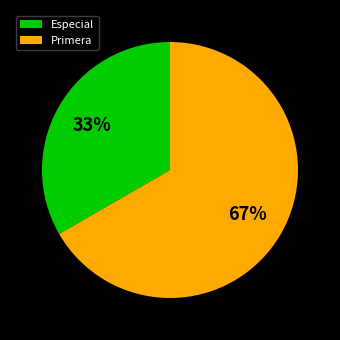

To the nearest percent, what is the combined percentage of Primera and Especial?

100%